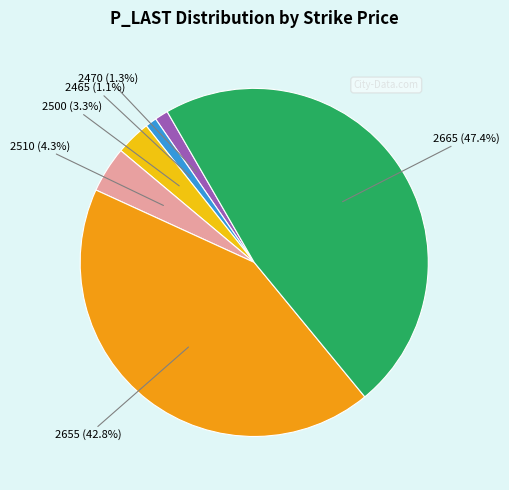

Is there a majority slice in this chart?

No